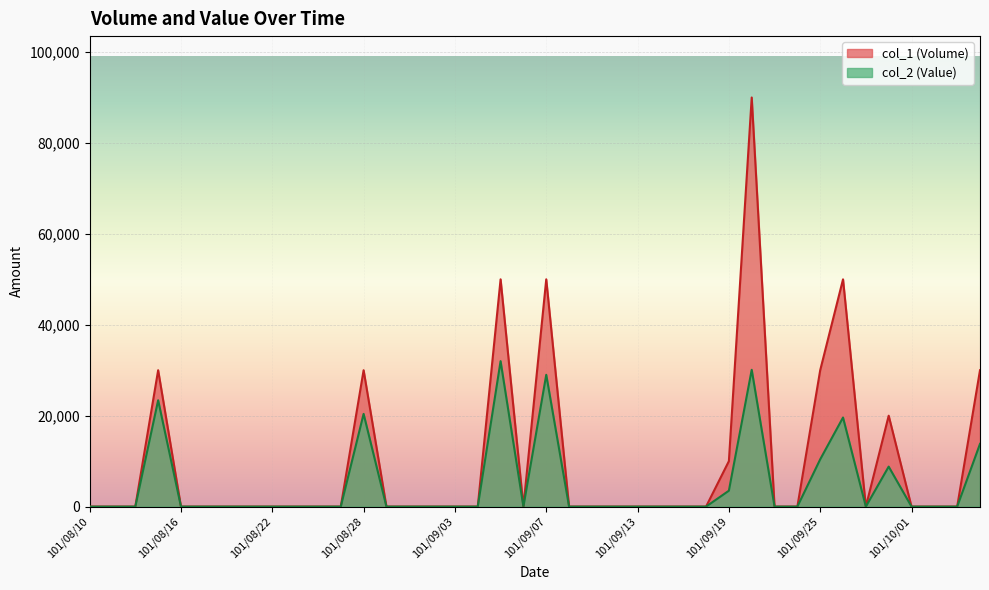

Reading left to right, extract all data points from this chart.

col_1 (Volume): 101/08/10=0	101/08/13=0	101/08/14=0	101/08/15=30000	101/08/16=0	101/08/17=0	101/08/20=0	101/08/21=0	101/08/22=0	101/08/23=0	101/08/24=0	101/08/27=0	101/08/28=30000	101/08/29=0	101/08/30=0	101/08/31=0	101/09/03=0	101/09/04=0	101/09/05=50000	101/09/06=0	101/09/07=50000	101/09/10=0	101/09/11=0	101/09/12=0	101/09/13=0	101/09/14=0	101/09/17=0	101/09/18=0	101/09/19=10000	101/09/20=90000	101/09/21=0	101/09/24=0	101/09/25=30000	101/09/26=50000	101/09/27=0	101/09/28=20000	101/10/01=0	101/10/02=0	101/10/03=0	101/10/04=30000
col_2 (Value): 101/08/10=0	101/08/13=0	101/08/14=0	101/08/15=23400	101/08/16=0	101/08/17=0	101/08/20=0	101/08/21=0	101/08/22=0	101/08/23=0	101/08/24=0	101/08/27=0	101/08/28=20400	101/08/29=0	101/08/30=0	101/08/31=0	101/09/03=0	101/09/04=0	101/09/05=32000	101/09/06=0	101/09/07=29000	101/09/10=0	101/09/11=0	101/09/12=0	101/09/13=0	101/09/14=0	101/09/17=0	101/09/18=0	101/09/19=3500	101/09/20=30100	101/09/21=0	101/09/24=0	101/09/25=10400	101/09/26=19600	101/09/27=0	101/09/28=8800	101/10/01=0	101/10/02=0	101/10/03=0	101/10/04=13800